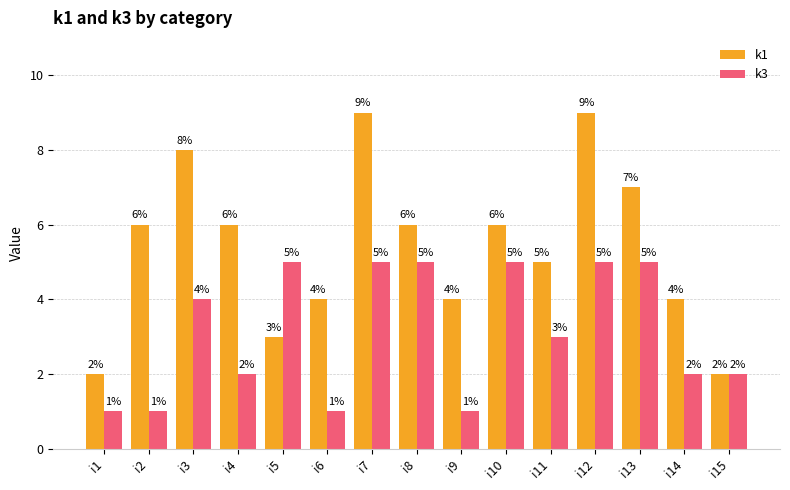

What is the difference between the maximum and minimum values in the k3 series?

4